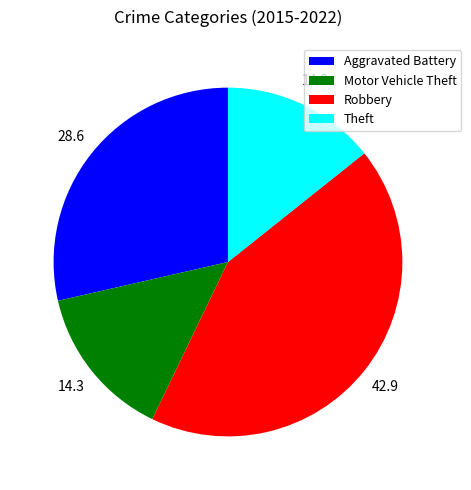

Which slice is the largest?

Robbery